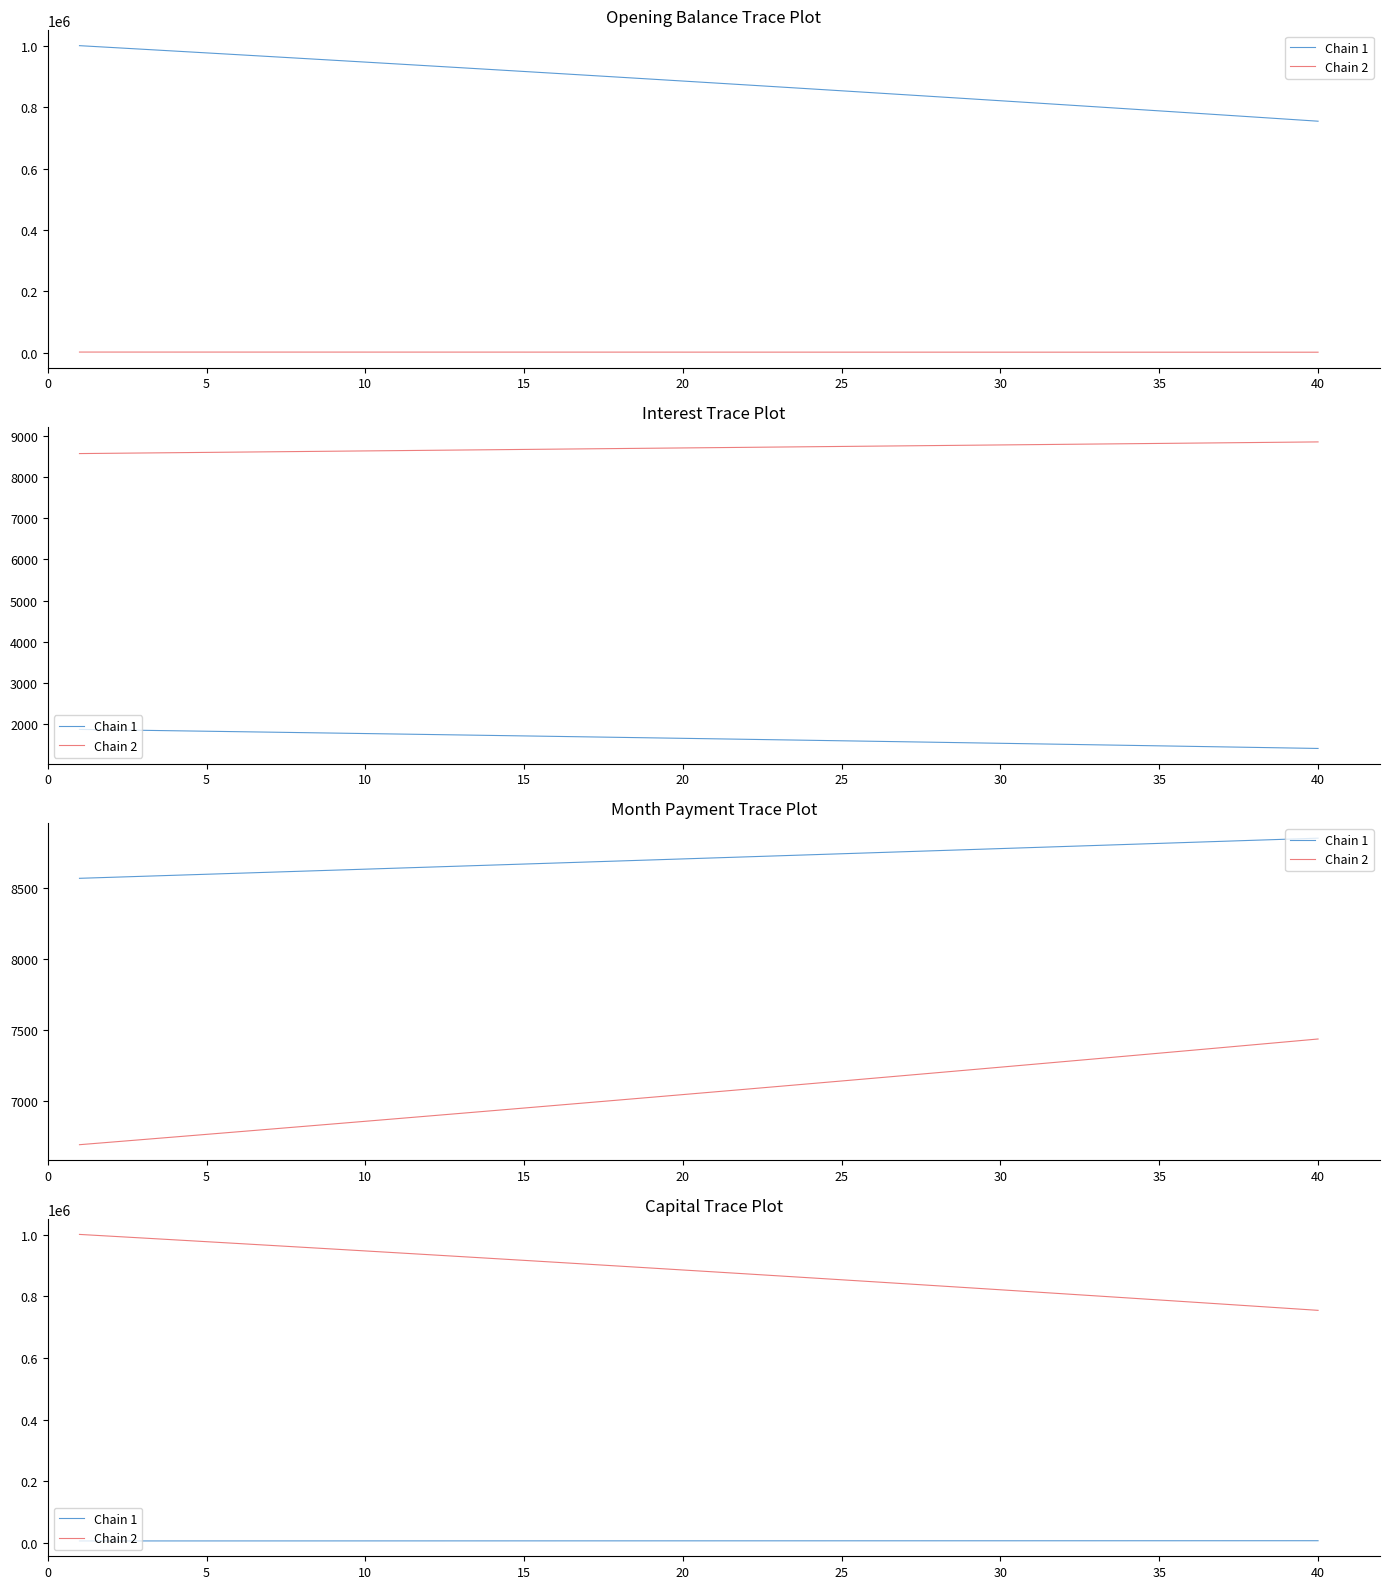

True or false: Chain 2 and Chain 1 intersect in this chart.

False